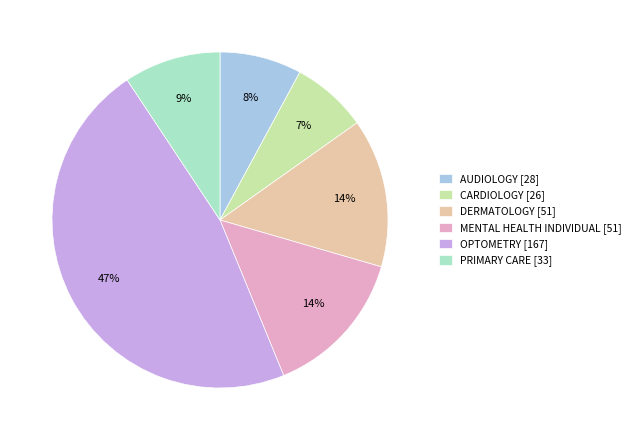

Is it true that AUDIOLOGY is 16% of the pie?

False